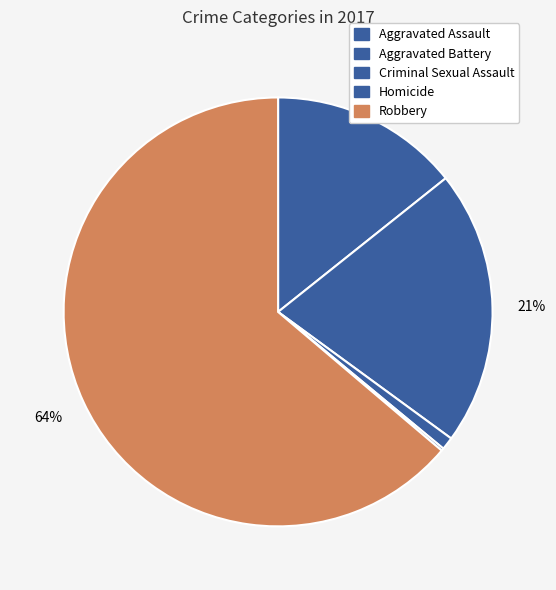

True or false: Aggravated Battery accounts for 21% of the total.

True